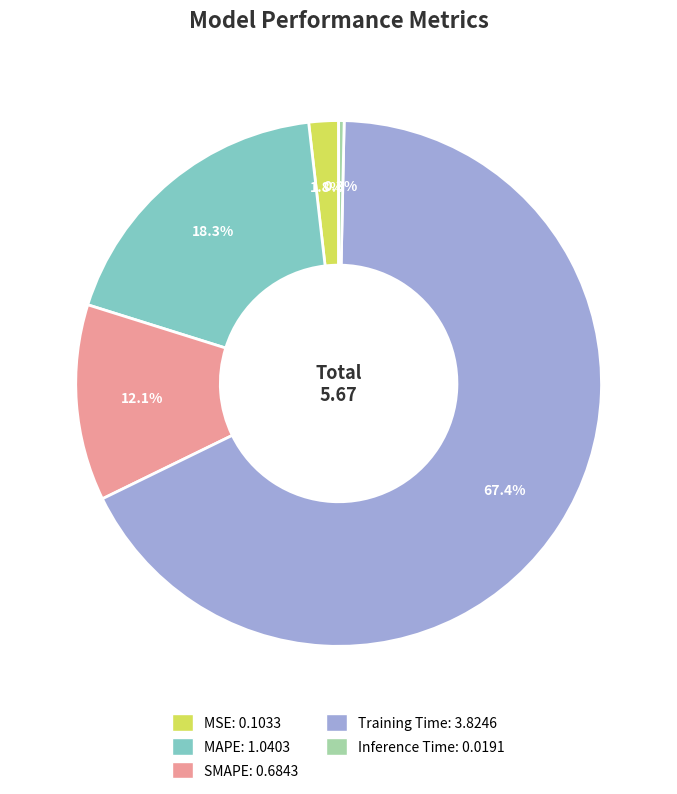

Is the sum of Inference Time and MSE greater than half?

No